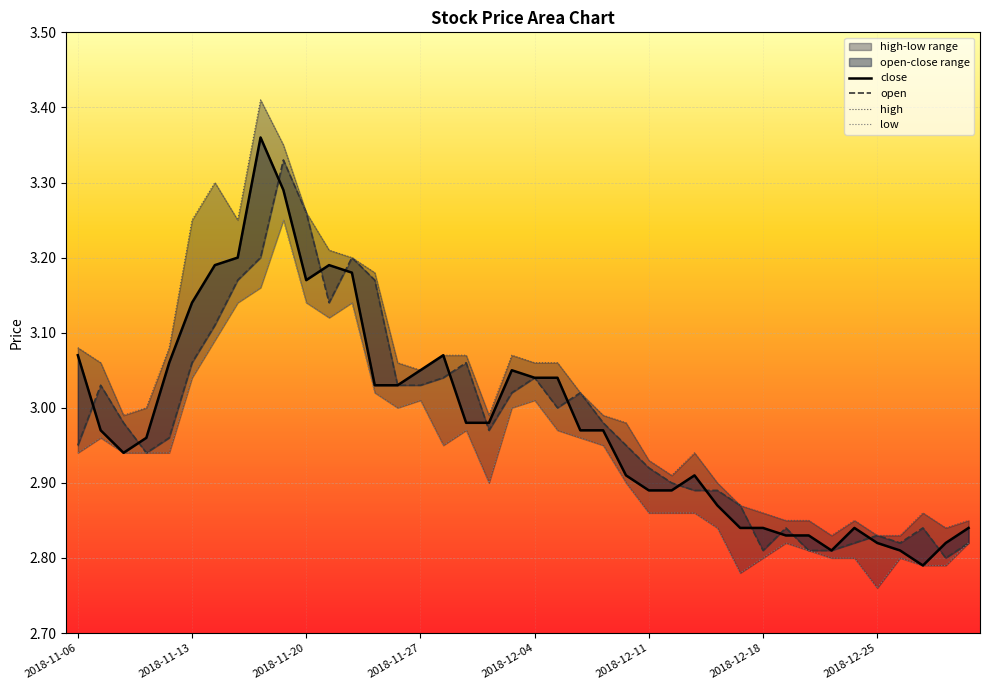

What is the difference between the maximum and minimum values in the close series?

0.6